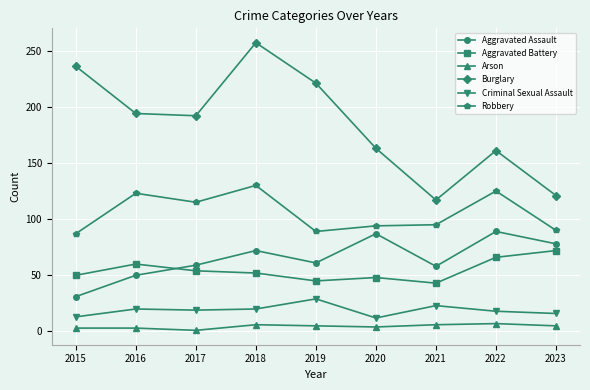

What is the highest value of the Robbery series?

130